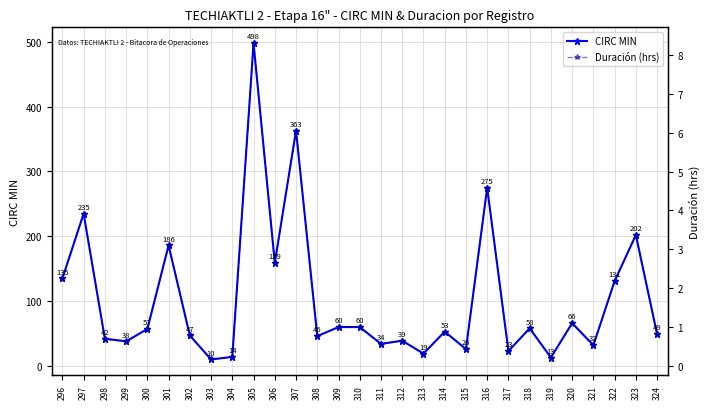

Rank the series by their average value, from lowest to highest.

Duración (hrs), CIRC MIN